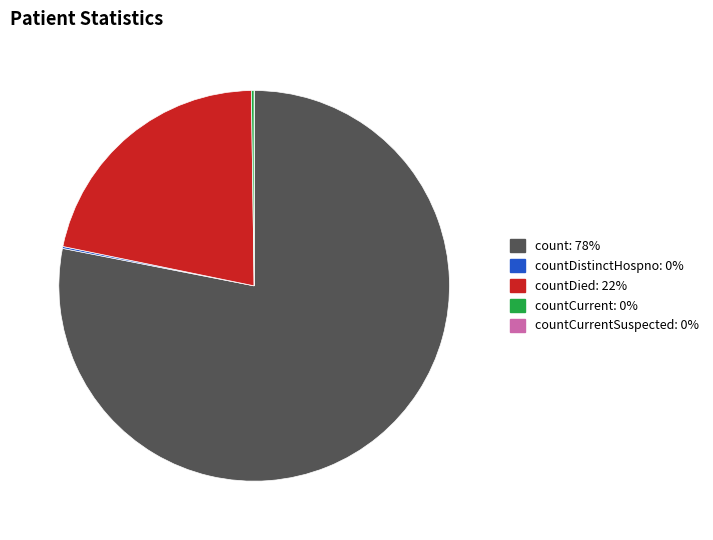

Is there any slice that represents more than half of the pie?

Yes